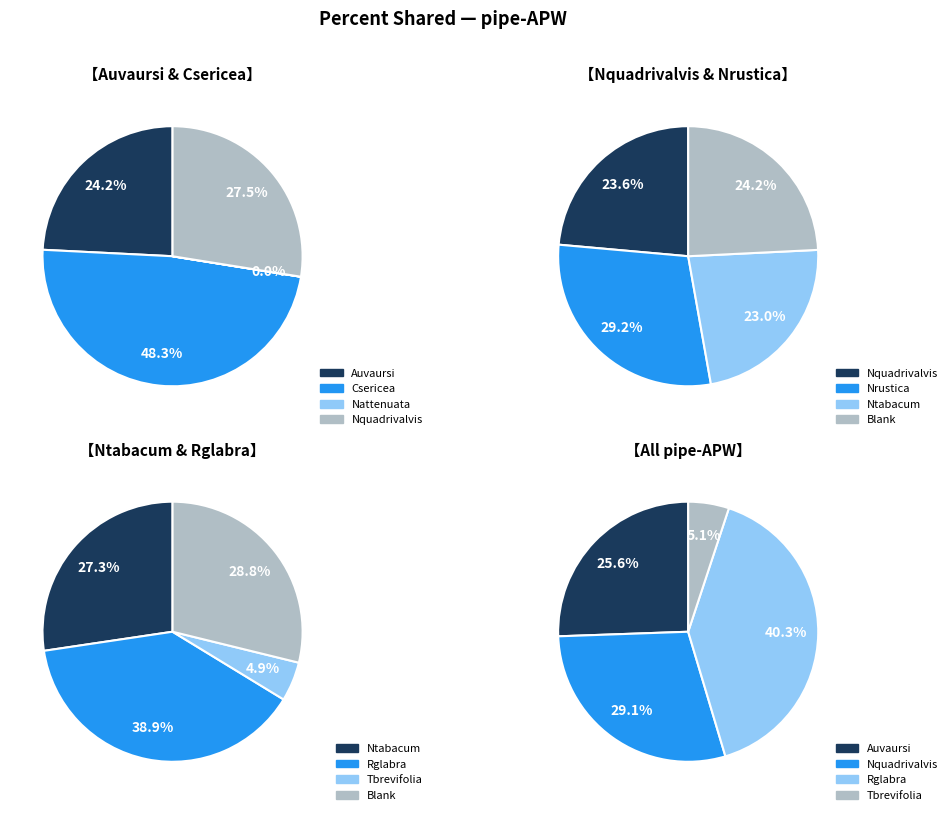

Approximately how many times larger is the value at Nrustica_pipe-APW compared to Ntabacum_pipe-APW?

1.3